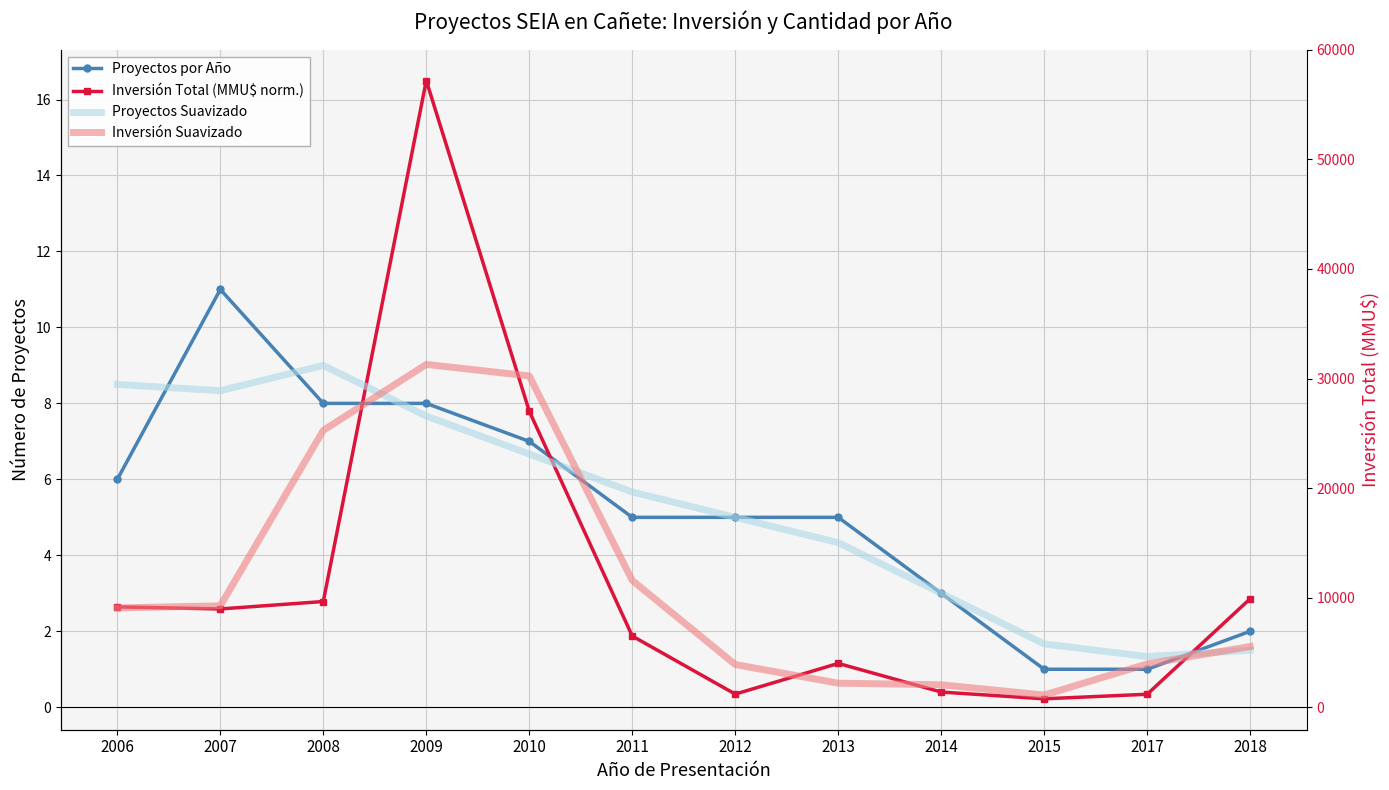

What are all the series names shown in the legend?

Proyectos por Año, Inversión Total (MMU$ norm.), Proyectos Suavizado, Inversión Suavizado